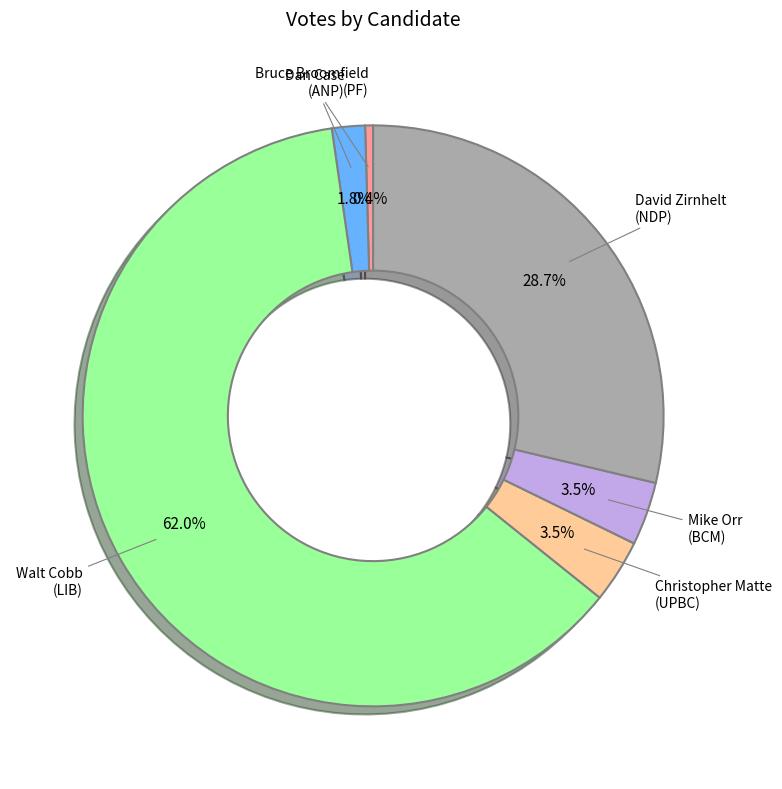

How many slices are in this pie chart?

6